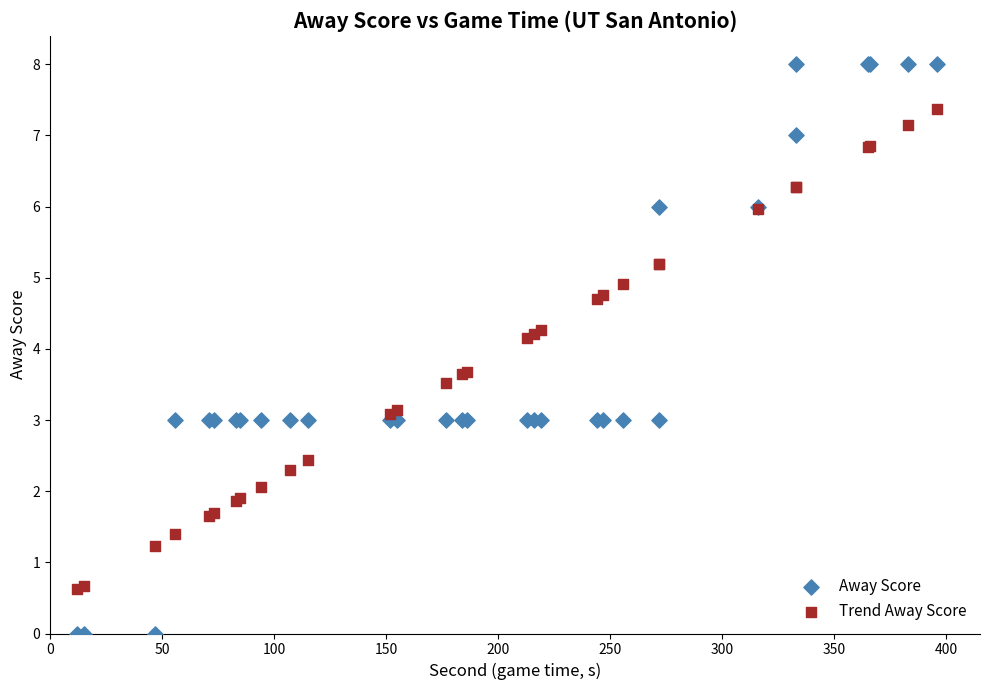

What is the X range (max minus min) for the scatter plot?

384.0